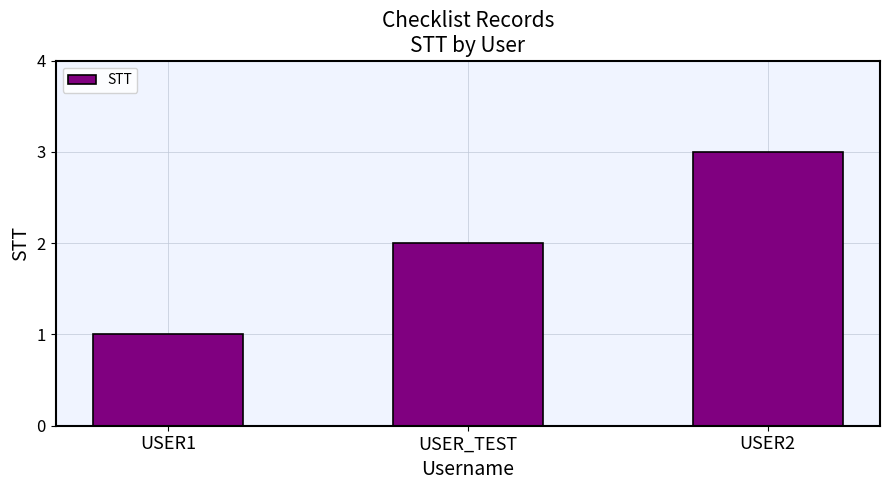

How many values are below 2?

1